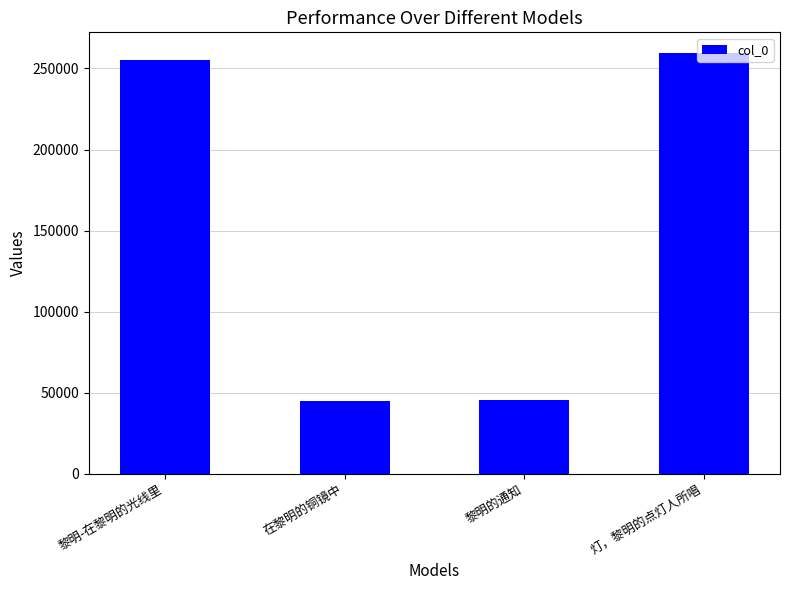

What is the minimum value shown in the chart?

45152